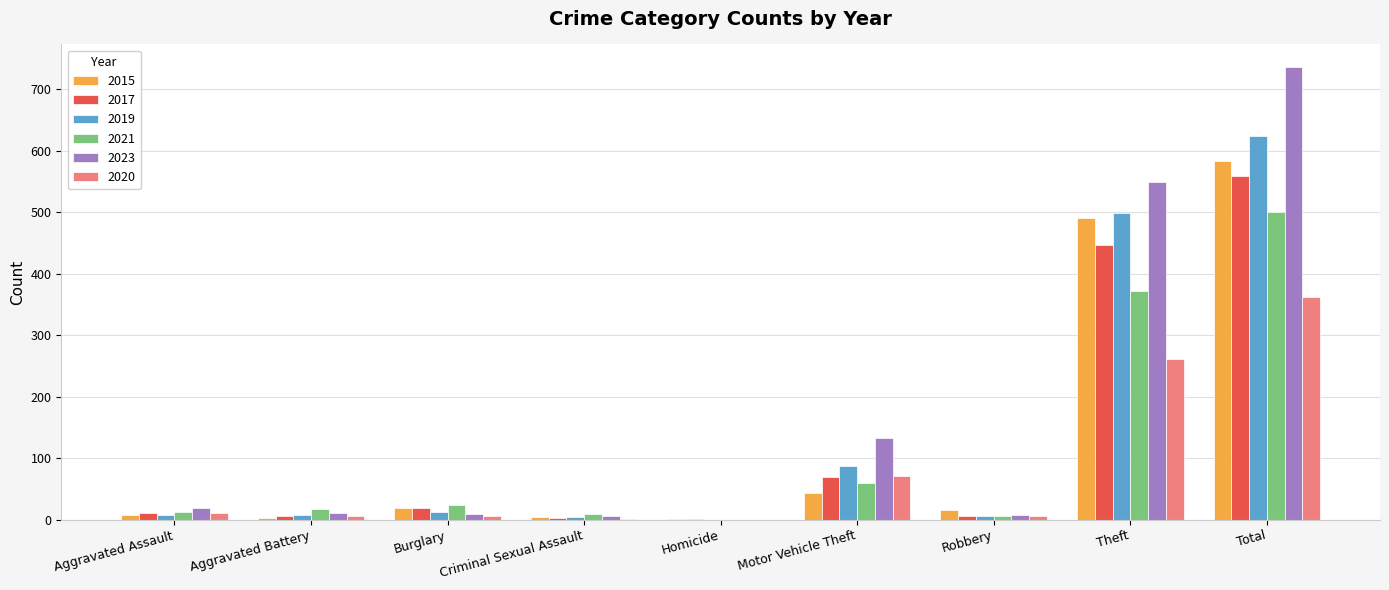

Which series has the largest range (max minus min)?

2023